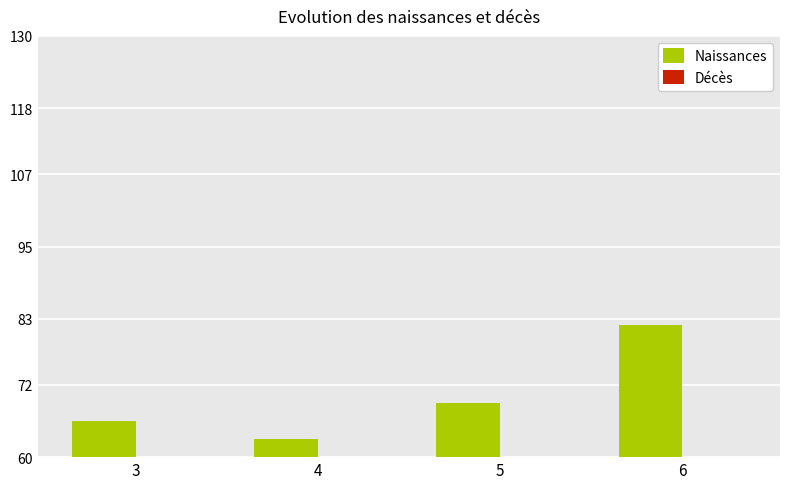

Which series has the largest total across all categories?

Naissances